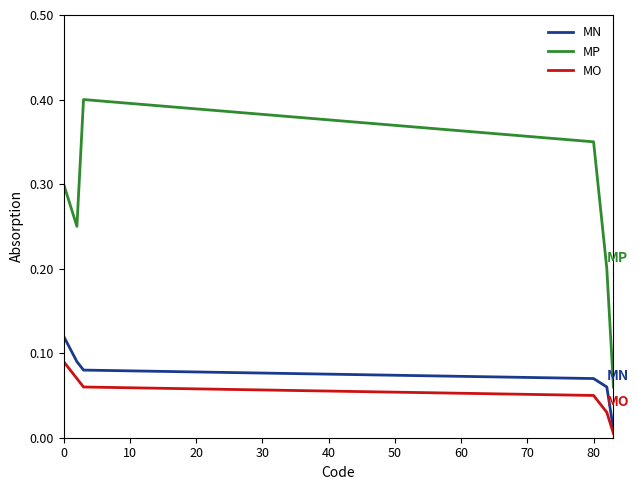

Rank the series by their maximum value, from highest to lowest.

MP, MN, MO